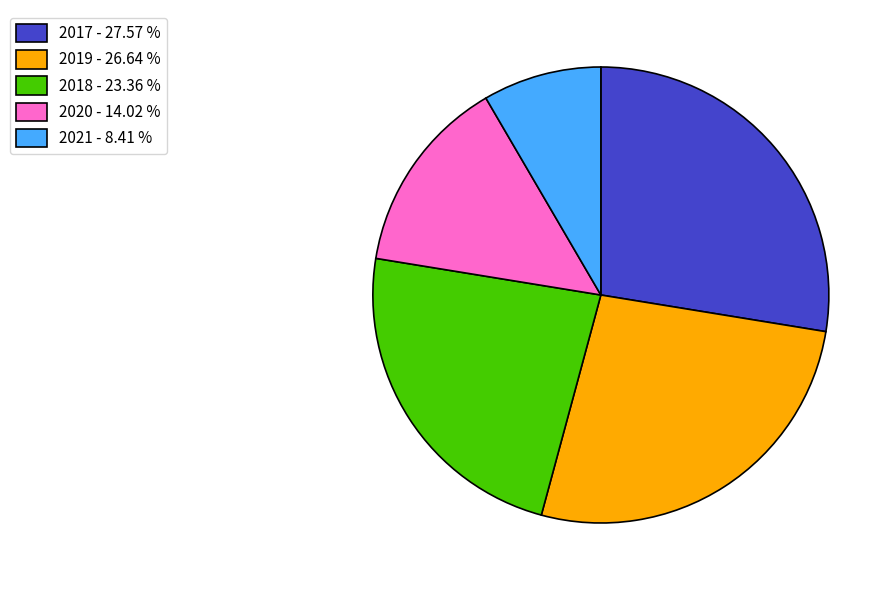

Is 2018 - 23.36 % the majority of the pie?

No